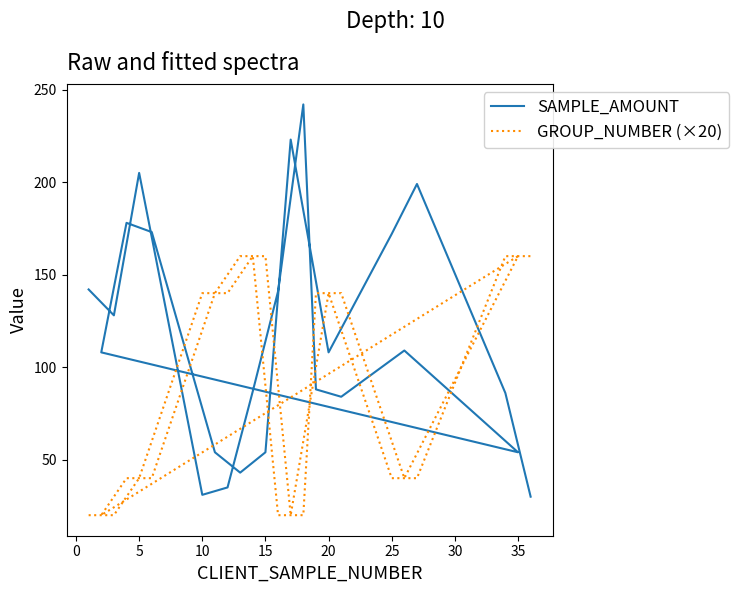

True or false: SAMPLE_AMOUNT has more than 0 interior local peaks.

True